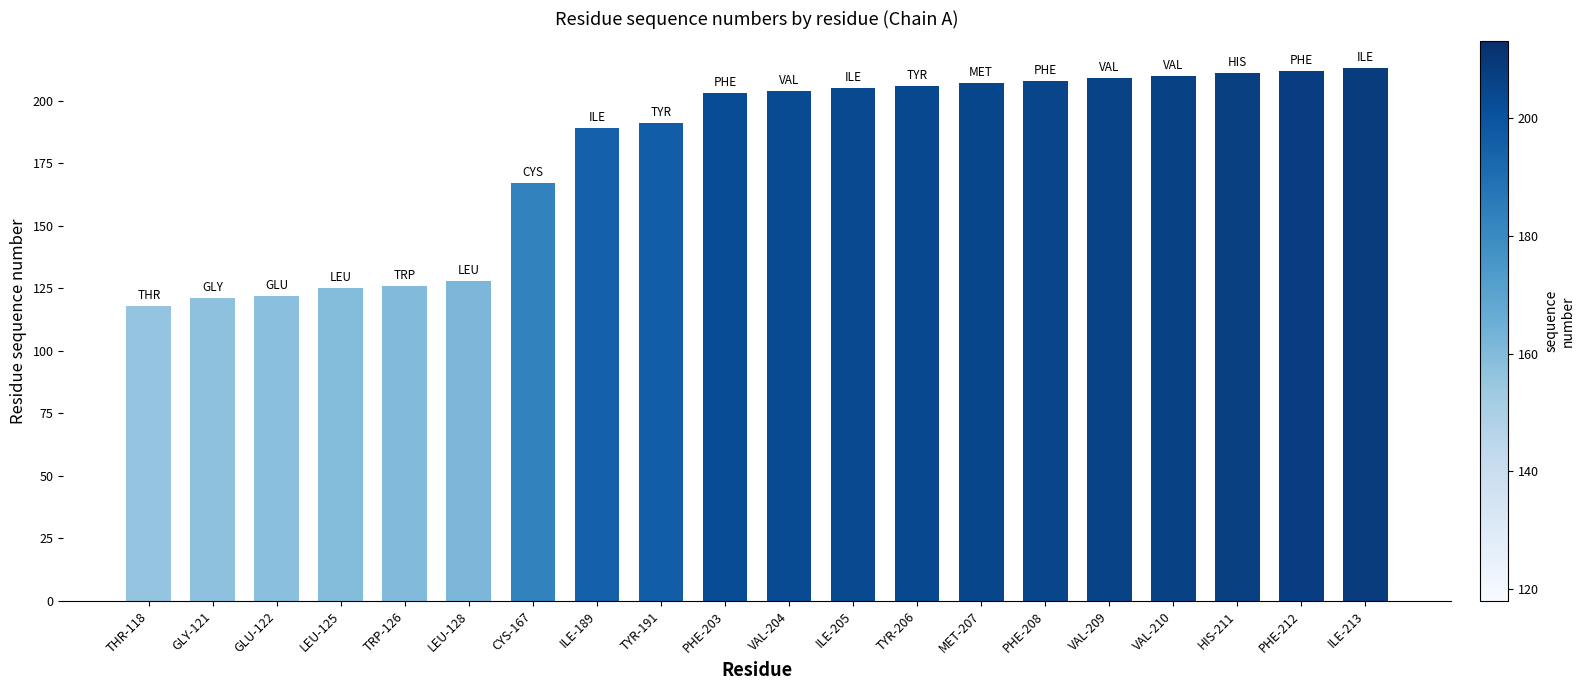

Between ILE-205 and GLU-122, which is larger?

ILE-205